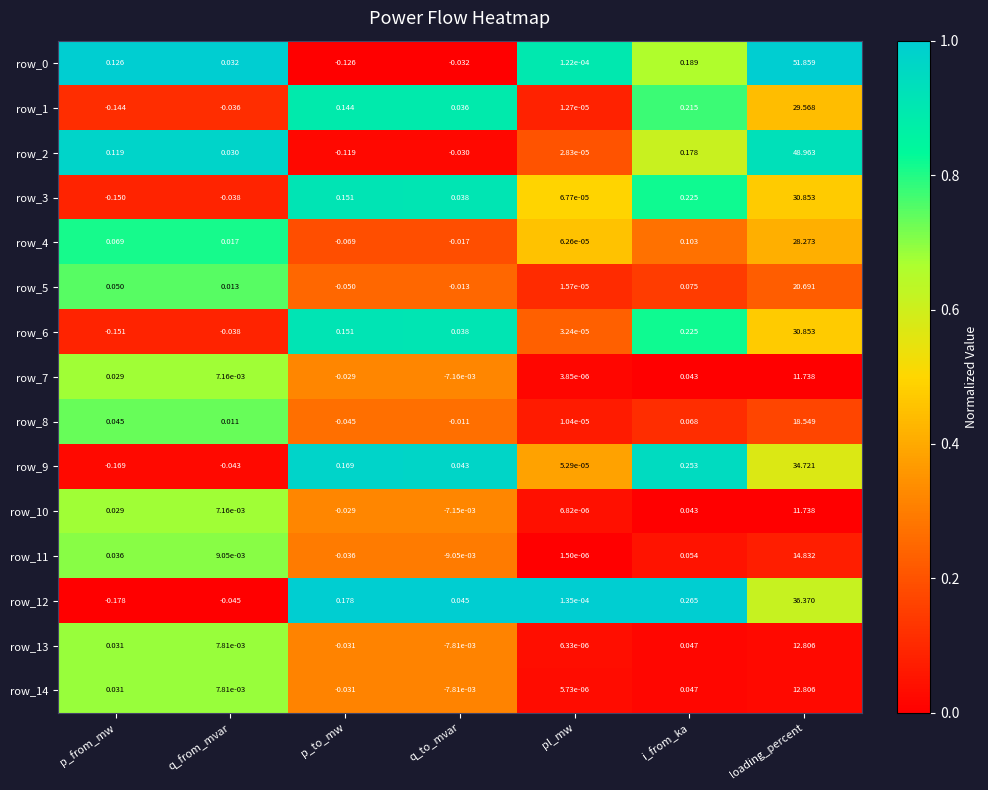

At which label does row_2 first exceed 0?

p_from_mw